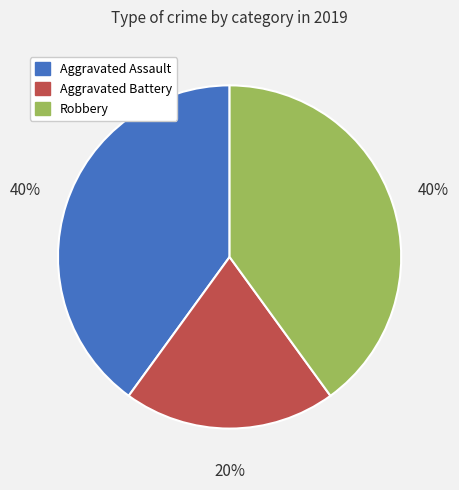

How many slices are in this pie chart?

3